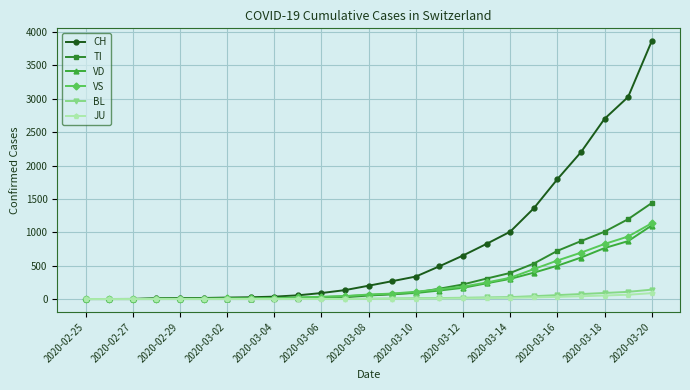

What is the maximum value for BL?

141